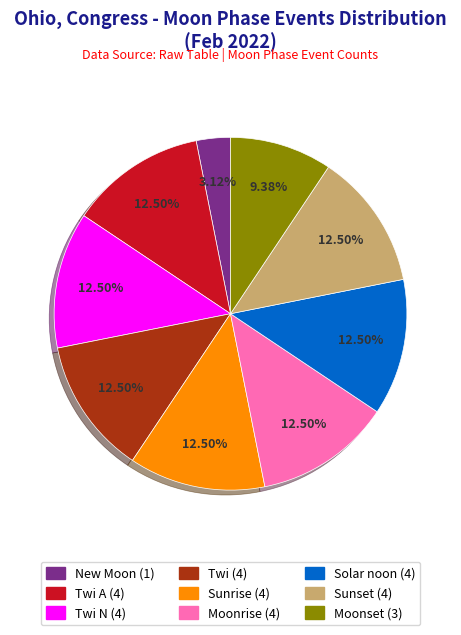

Is there any slice that represents more than half of the pie?

No